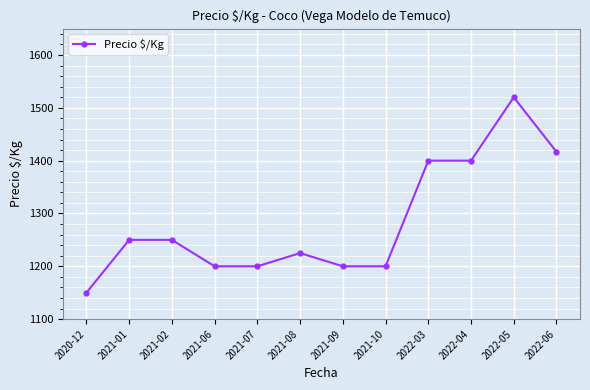

True or false: there are more than 0 points higher than both neighbors.

True